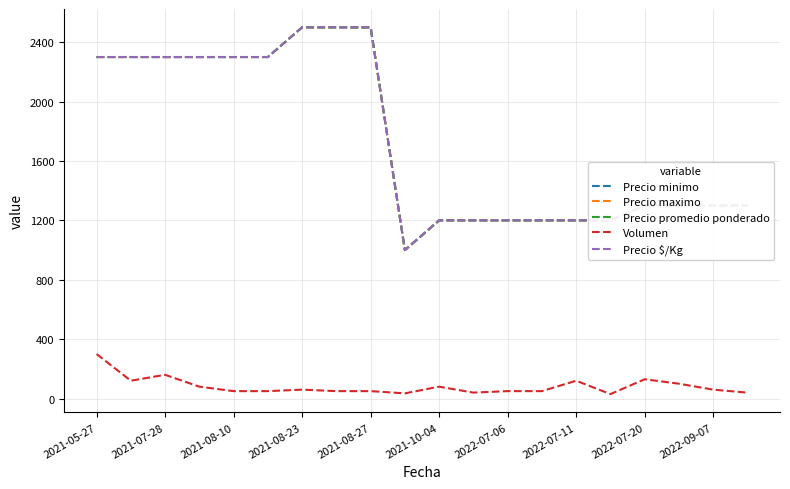

What is the highest value of the Precio minimo series?

2500